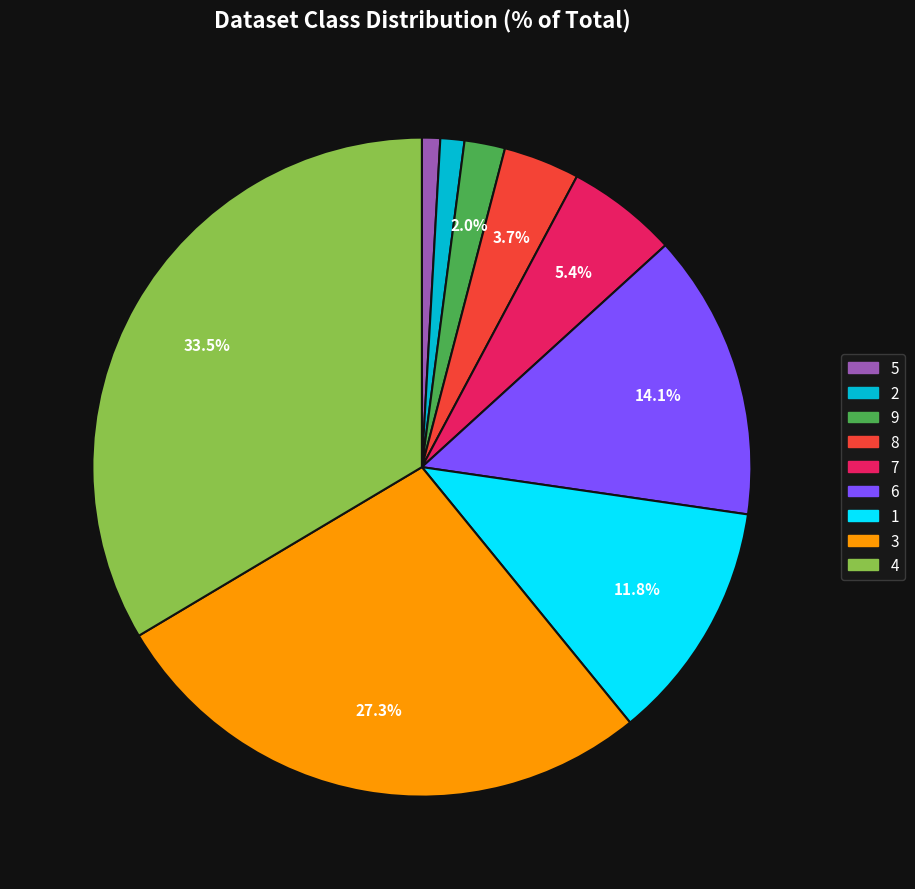

To the nearest percent, what is the difference between the largest and smallest slice percentages?

33%